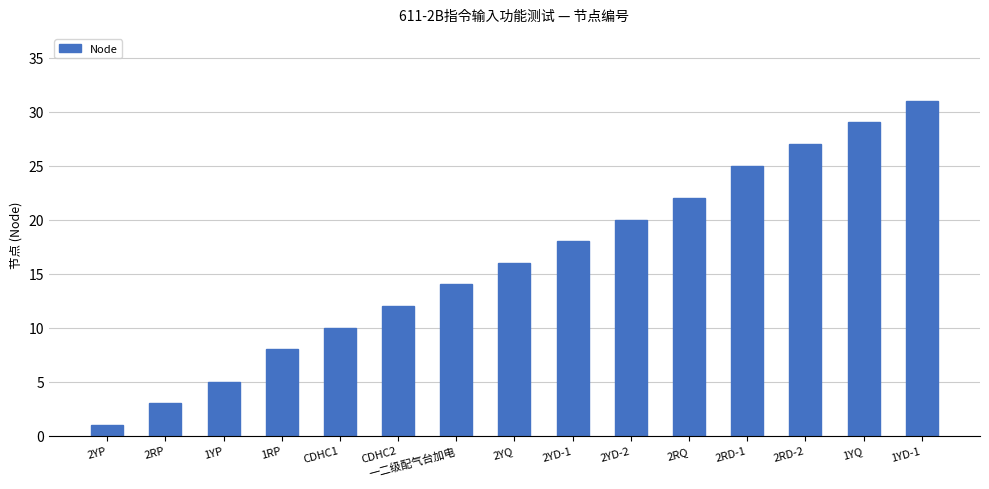

What position from the left is CDHC1?

5